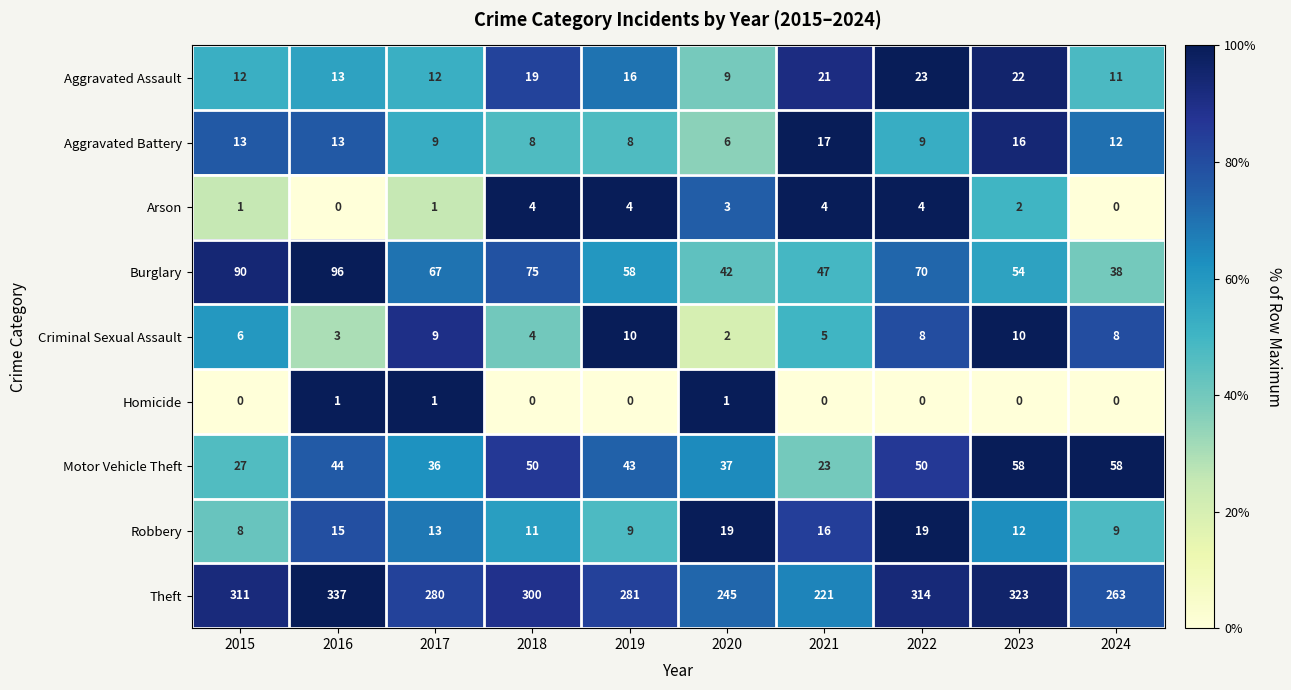

What is the greatest value displayed?

337